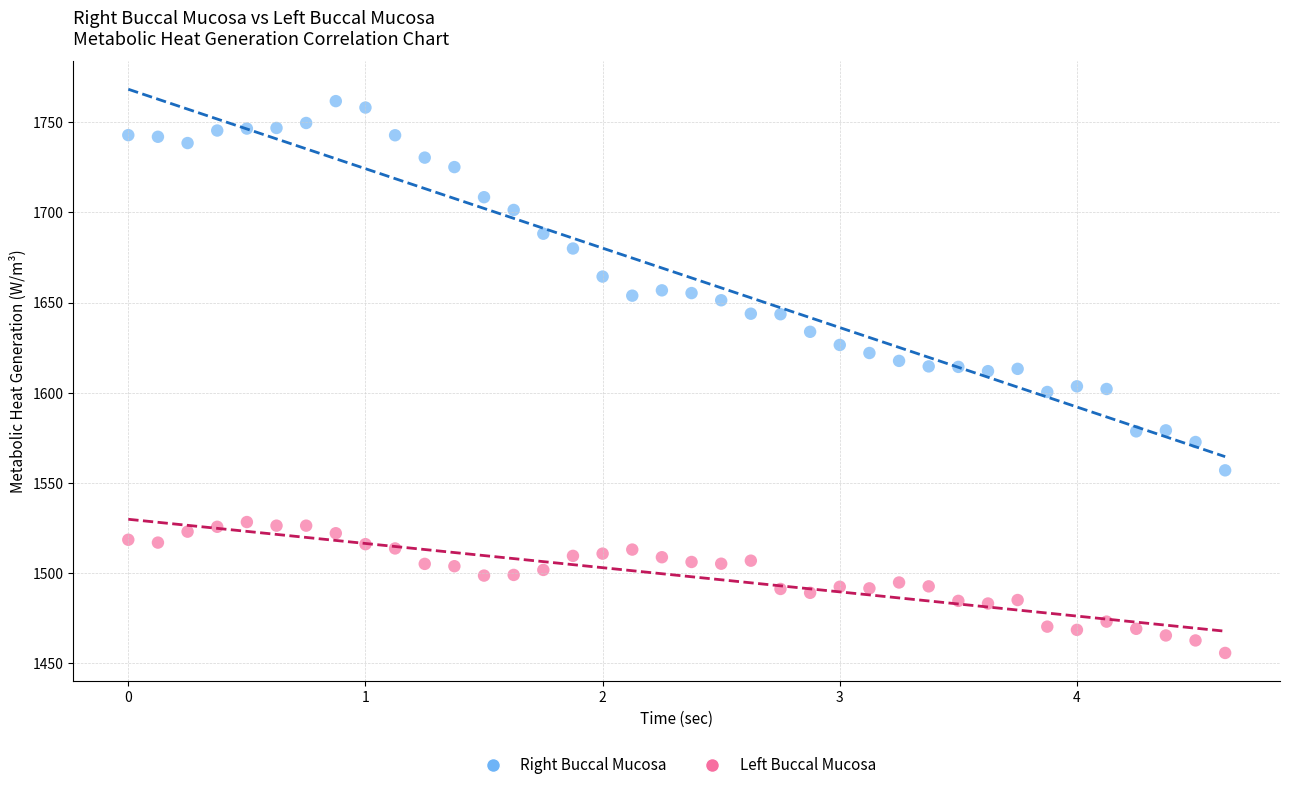

Across all data points, what is the range of X values (max minus min)?

4.6